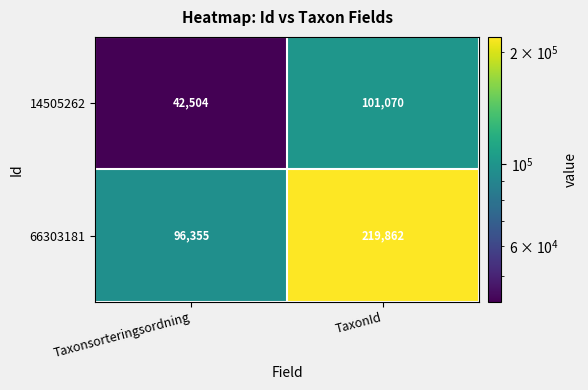

True or false: 14505262 has a value of 133529 at TaxonId.

False